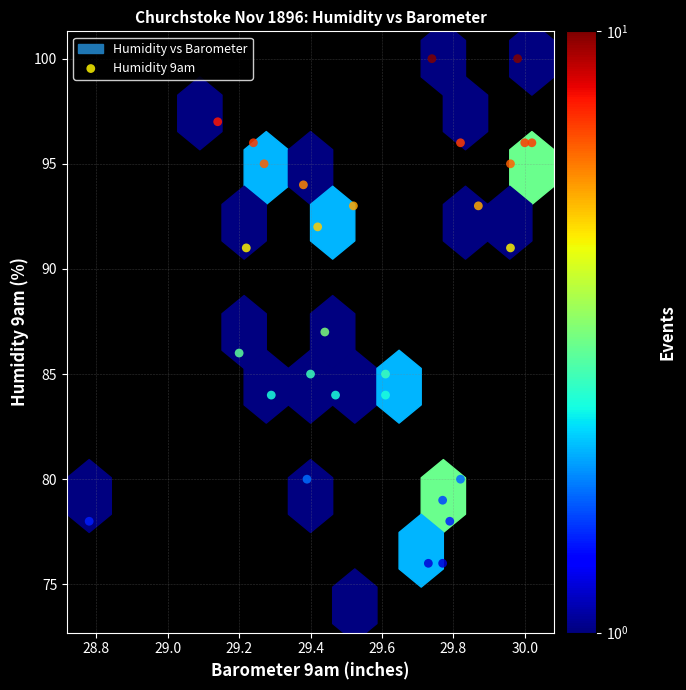

What is the range of Y values (max minus min)?

26